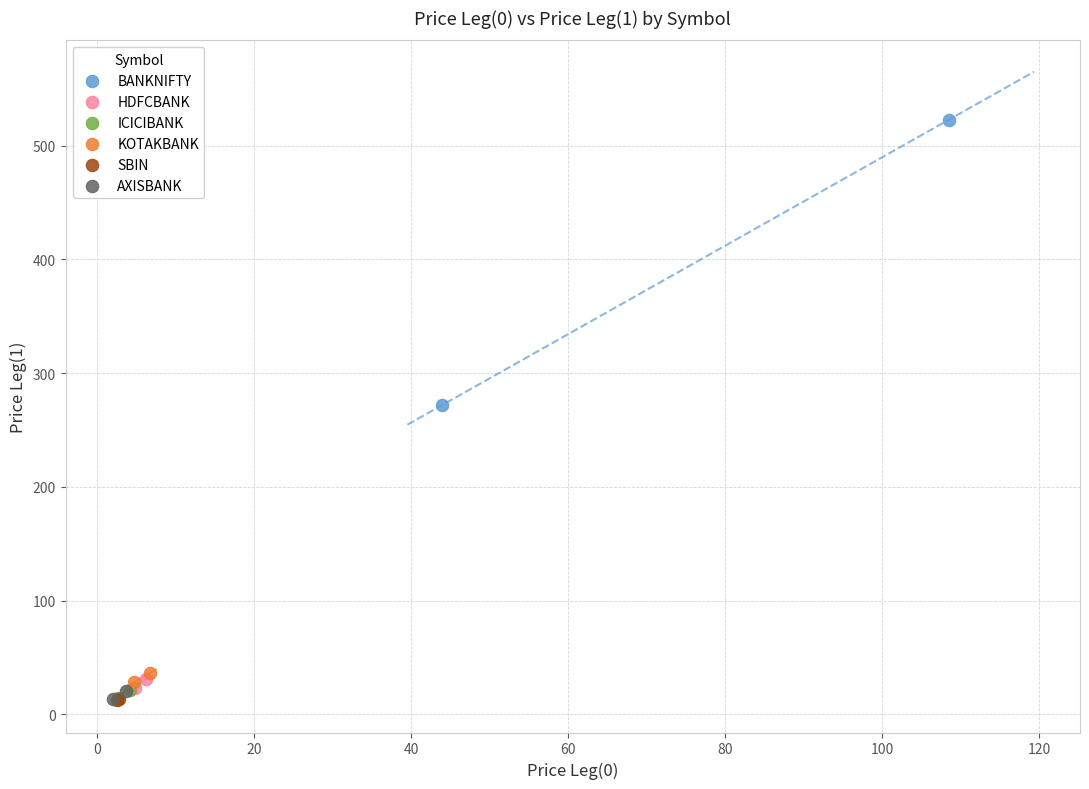

What are all the series names shown in the legend?

BANKNIFTY, HDFCBANK, ICICIBANK, KOTAKBANK, SBIN, AXISBANK